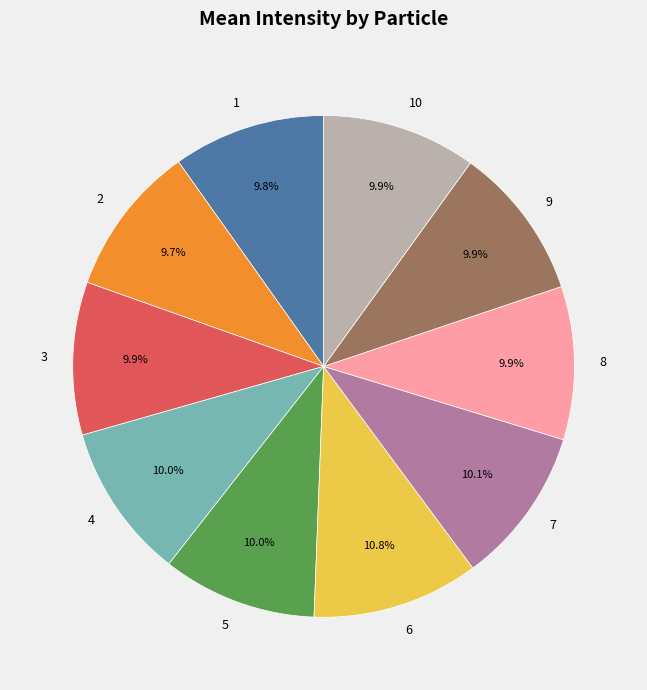

Approximately how many times larger is the value at 6 compared to 10?

1.1